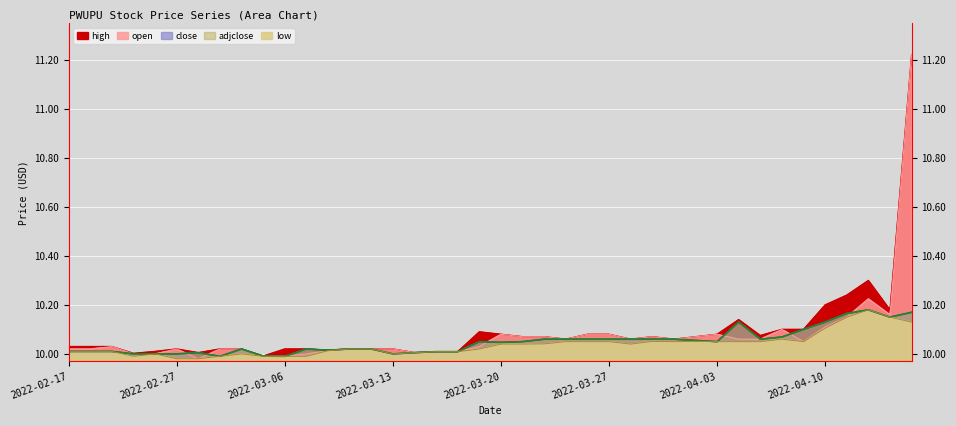

Which series has the largest total across all categories?

high